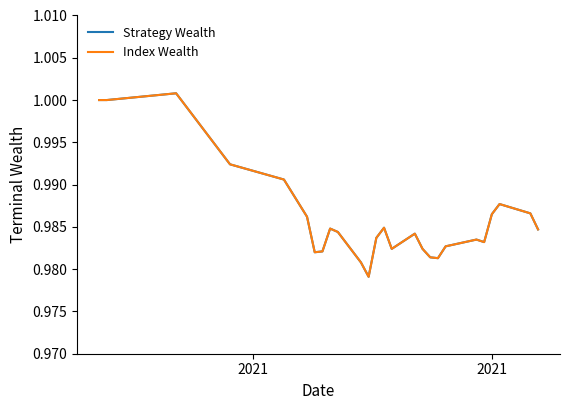

How many lines are shown in the chart?

2